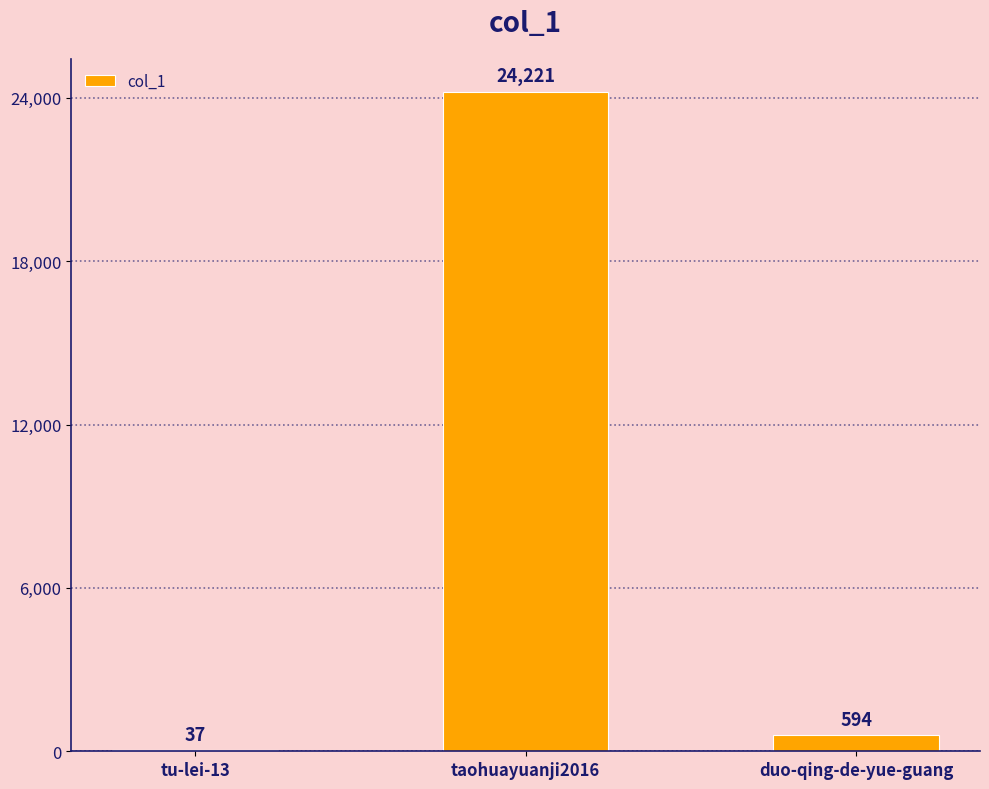

At which category does the chart reach its peak across all series?

taohuayuanji2016